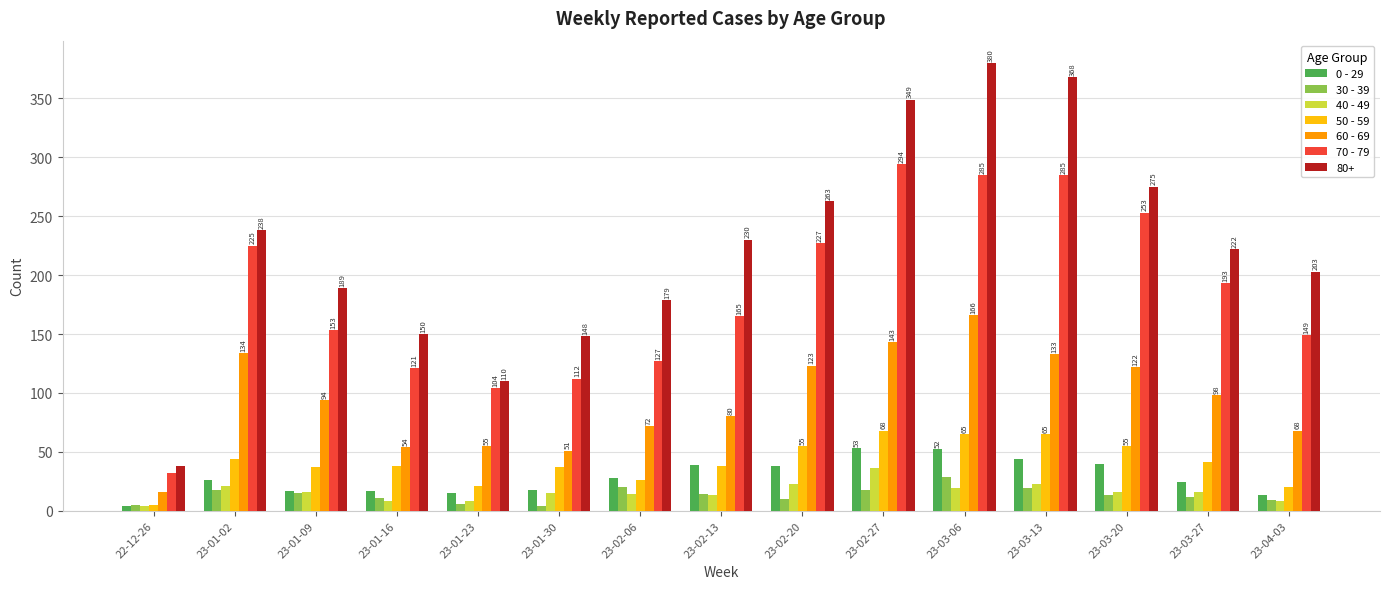

How many data points in 70 - 79 are less than 165?

7